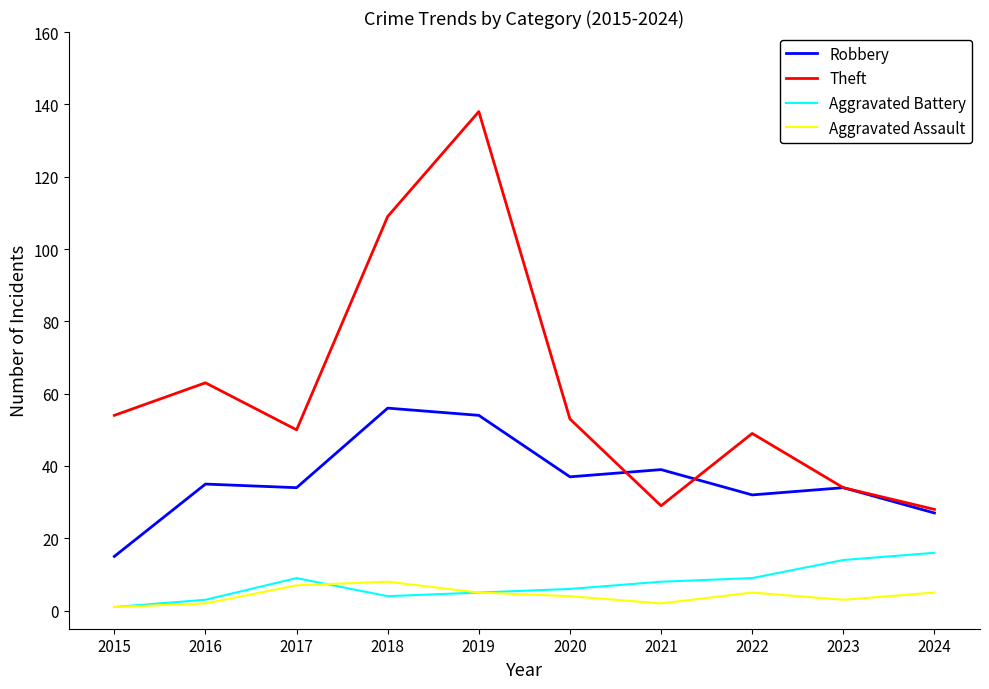

Rank the series at 2021 from highest to lowest value.

Robbery, Theft, Aggravated Battery, Aggravated Assault